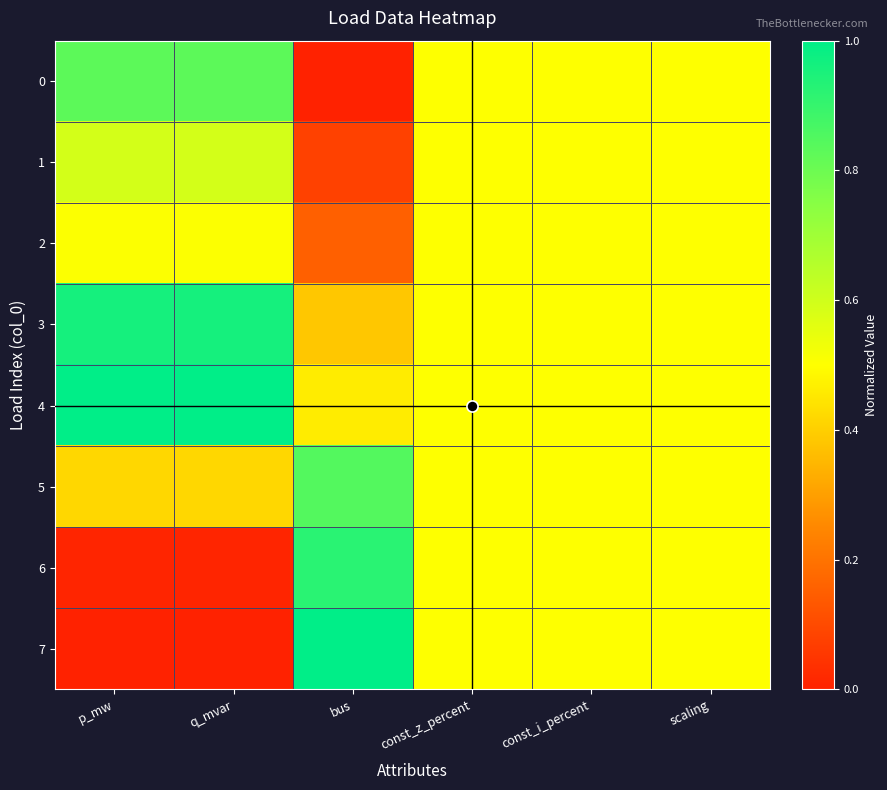

Which label corresponds to the smallest value in the chart?

bus